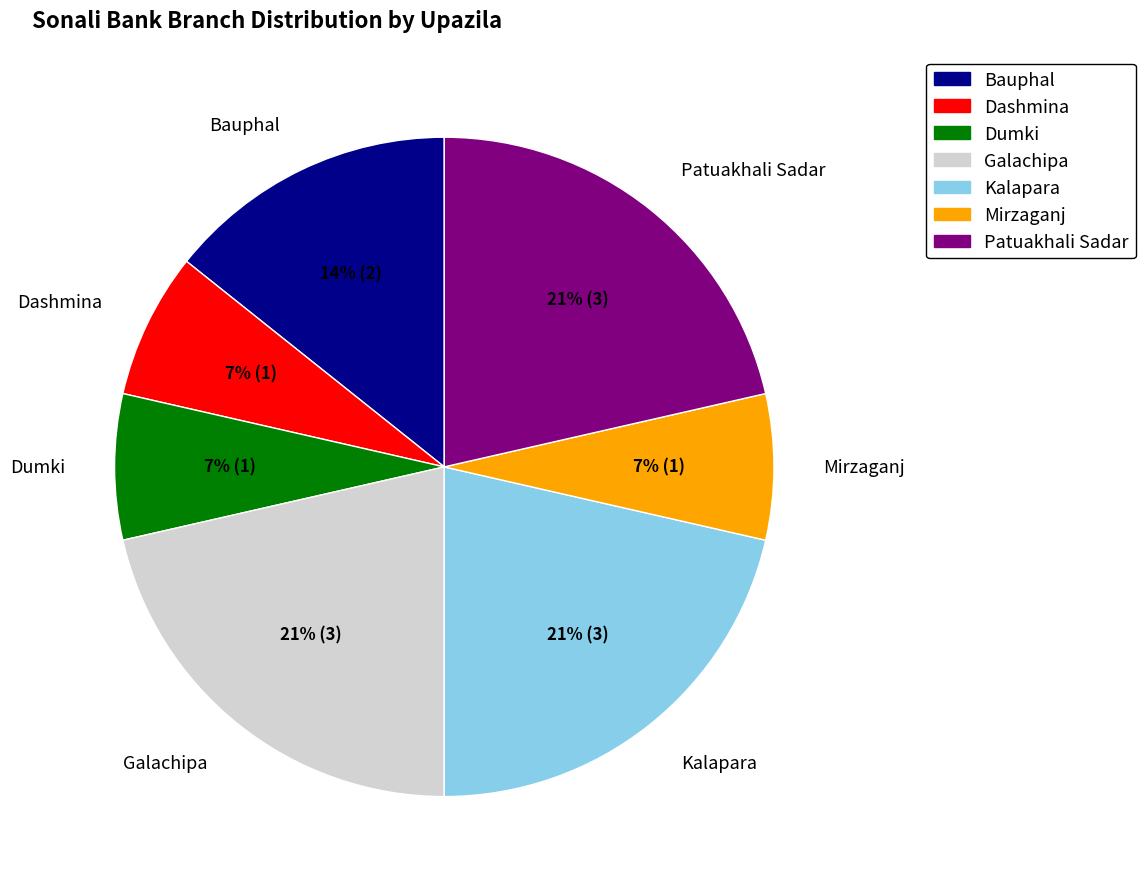

Is Kalapara the majority of the pie?

No